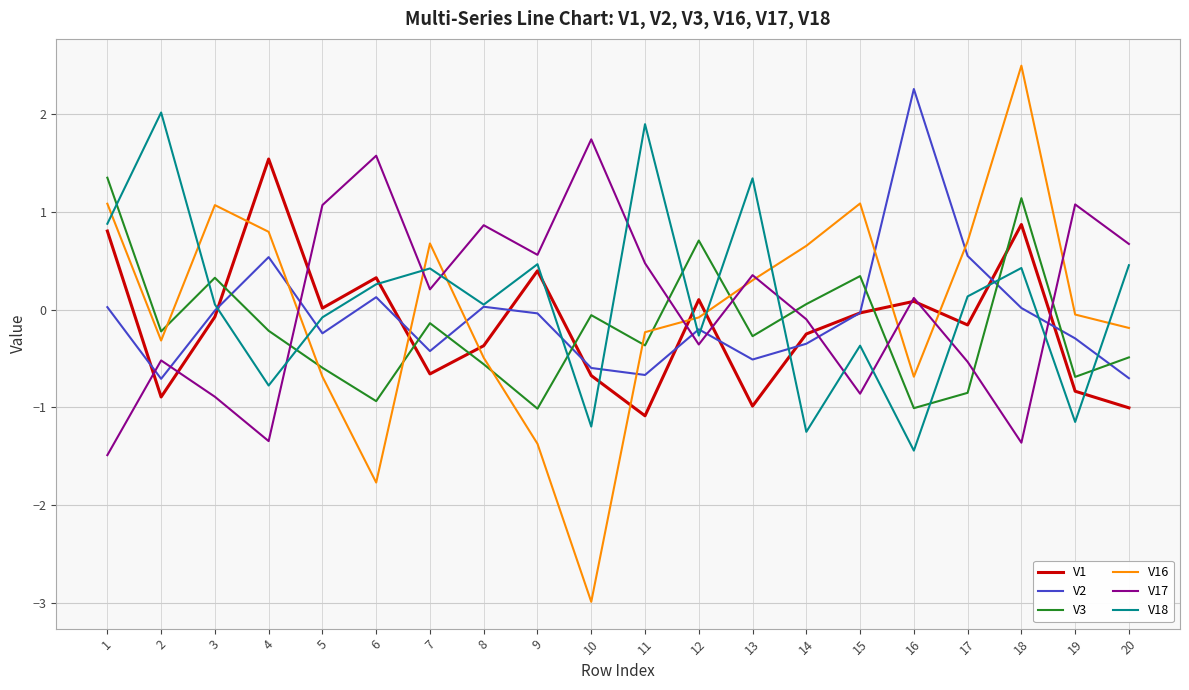

True or false: V1 and V3 cross at least once.

True